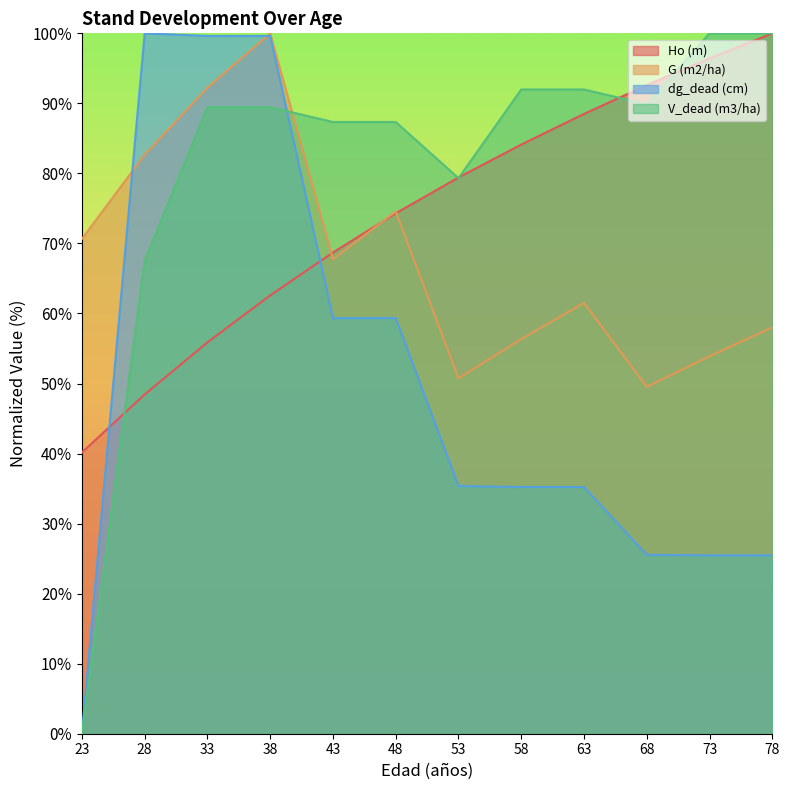

What is the average value of the Ho (m) series?

74.3